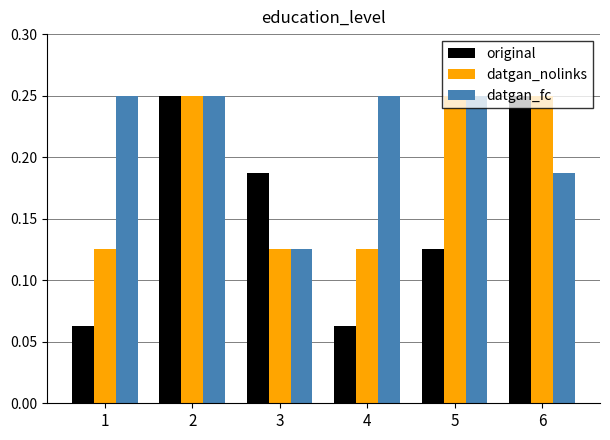

List the series in order of their overall mean, highest first.

datgan_fc, datgan_nolinks, original